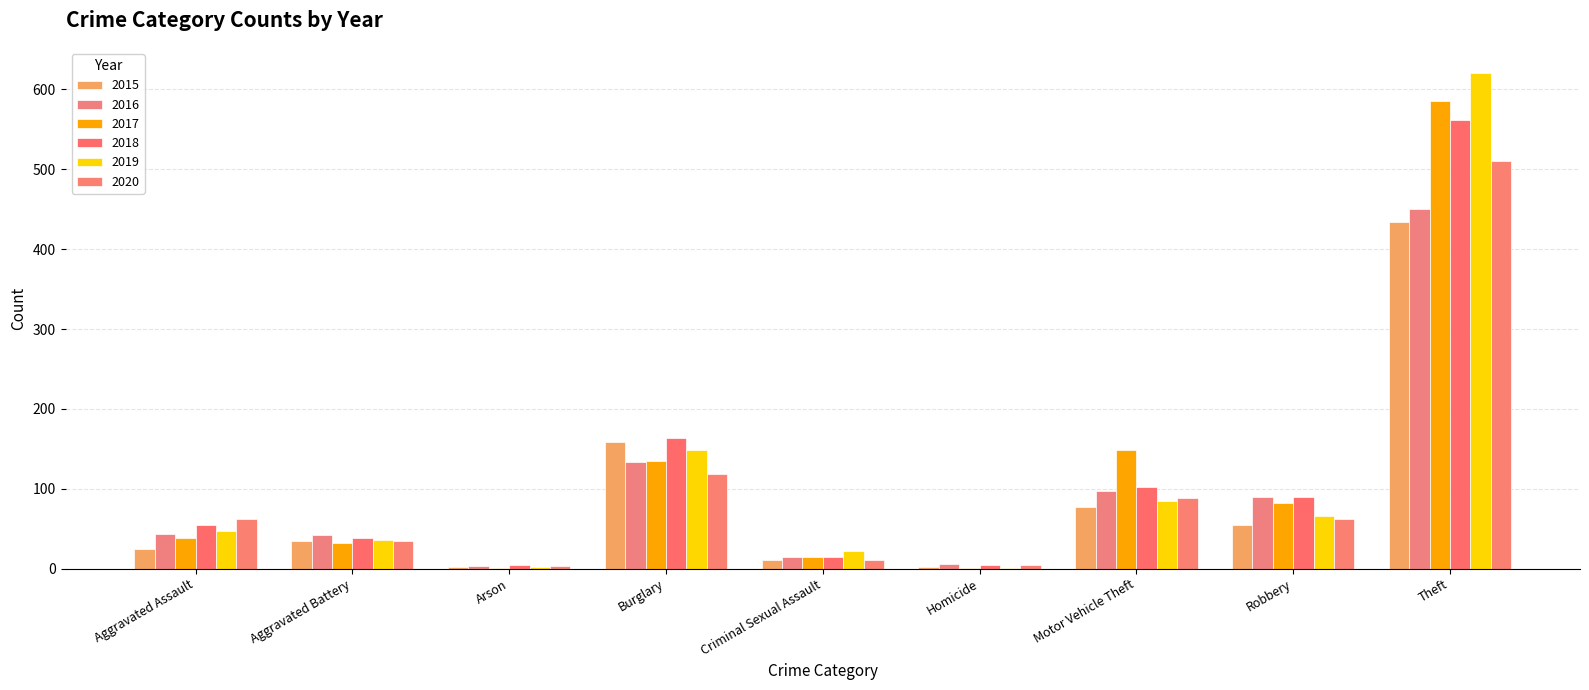

Count the number of data series in this chart.

6